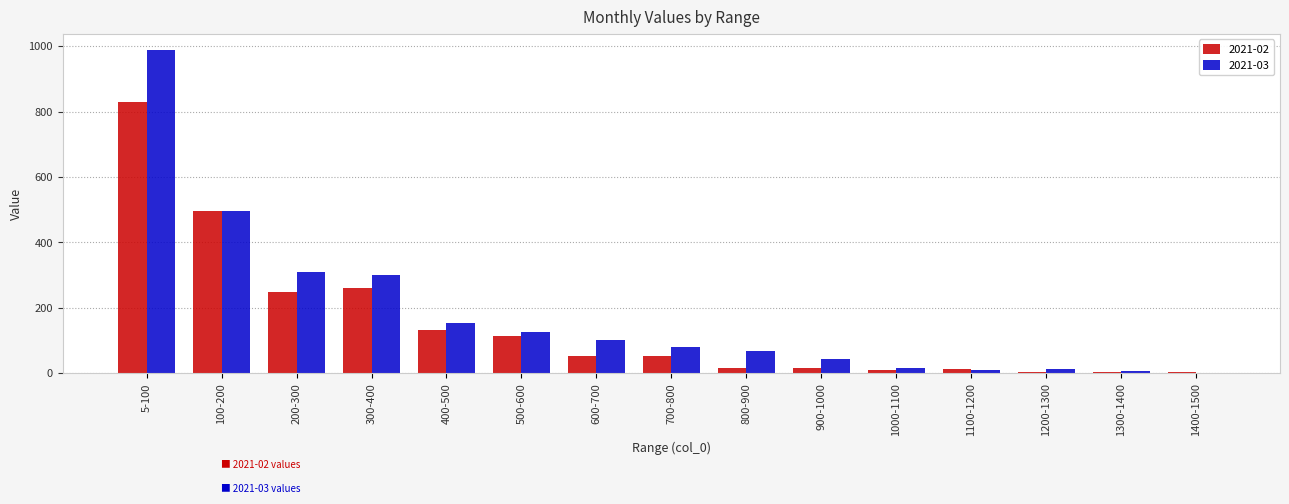

Between 5-100 and 200-300, which series saw the biggest shift?

2021-03